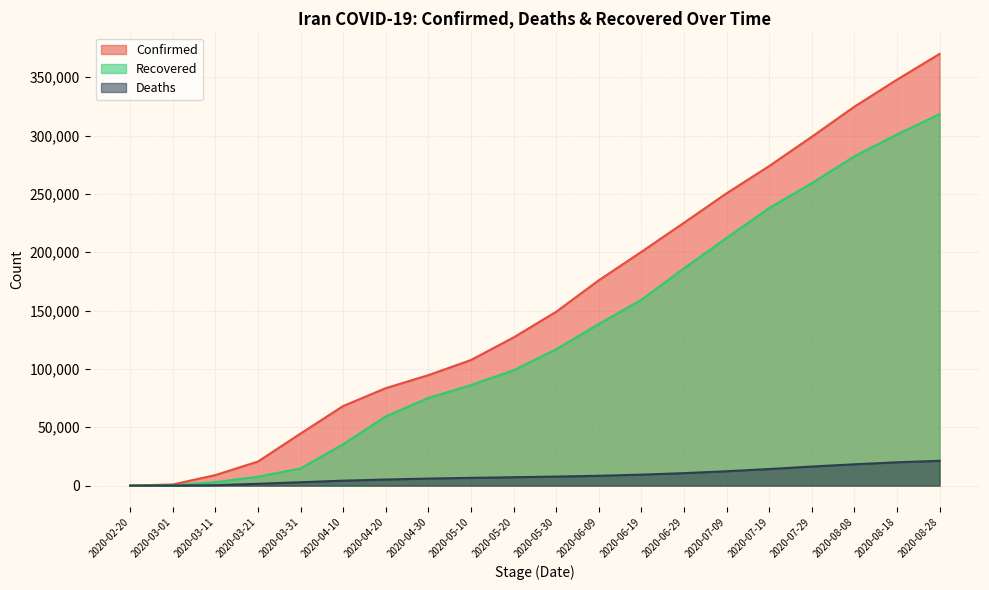

True or false: Deaths has more than 0 interior local peaks.

False